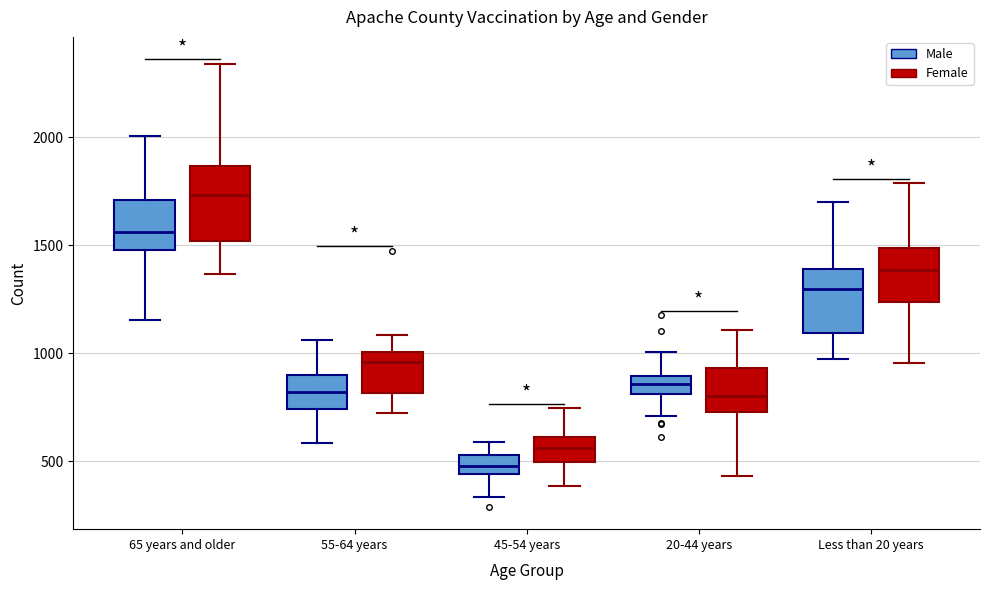

Which box's median line is the lowest?

45-54 years (Male)